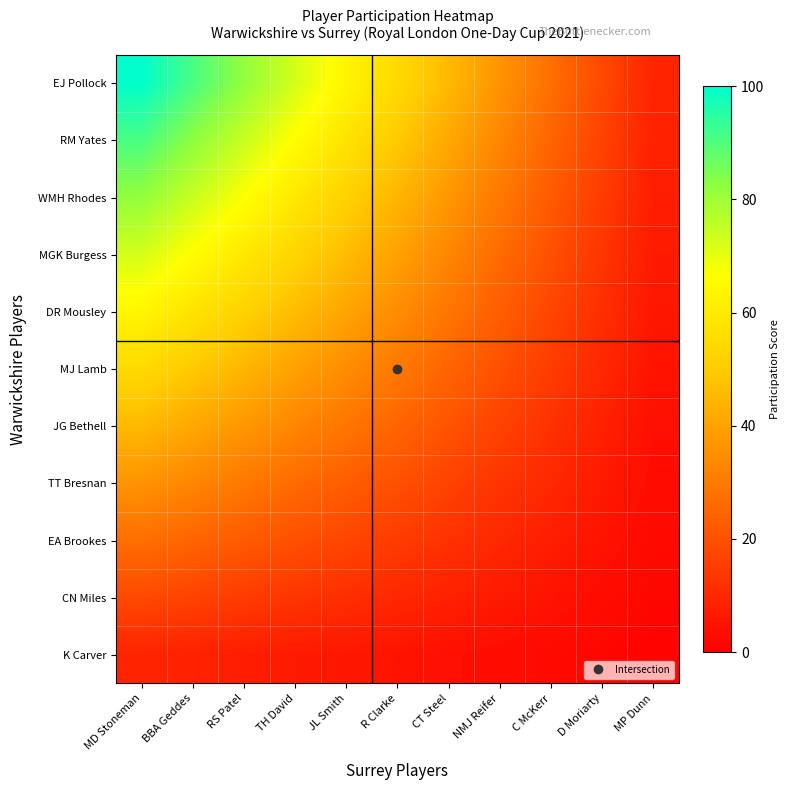

Between R Clarke and D Moriarty, which is larger?

R Clarke